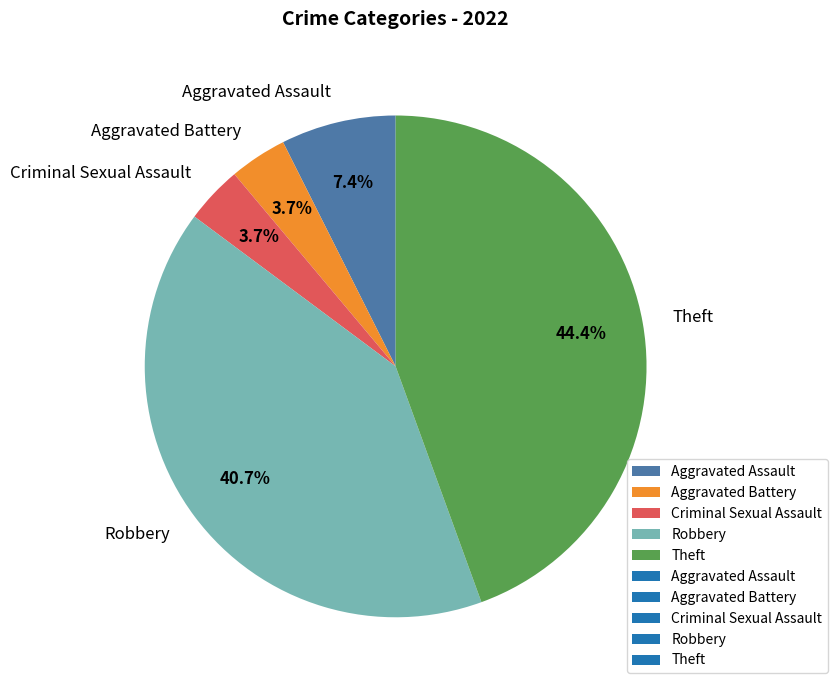

To the nearest percent, what is the difference between the largest and smallest slice percentages?

41%